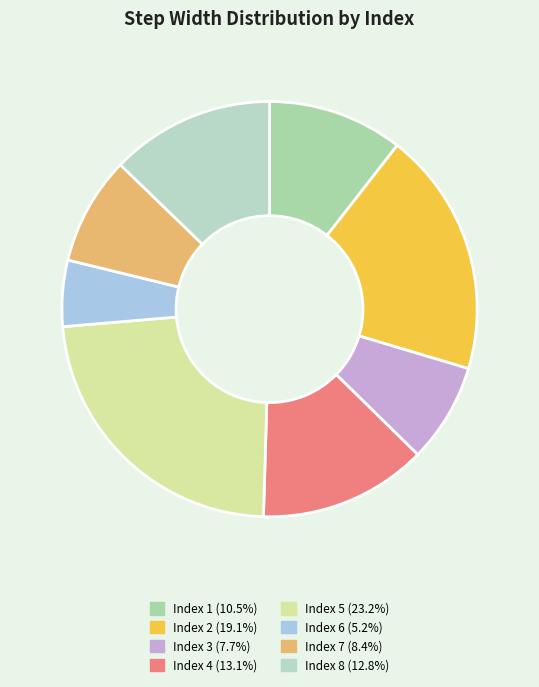

How many segments does this pie chart have?

8